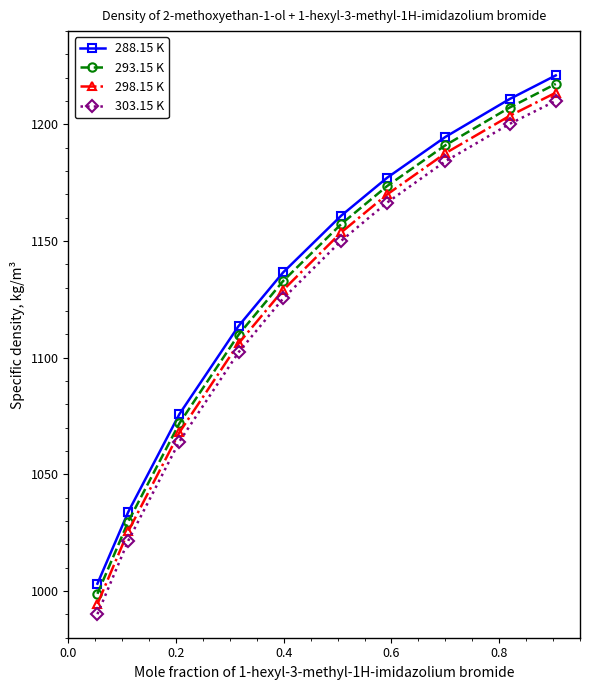

True or false: 298.15 K and 293.15 K cross at least once.

False